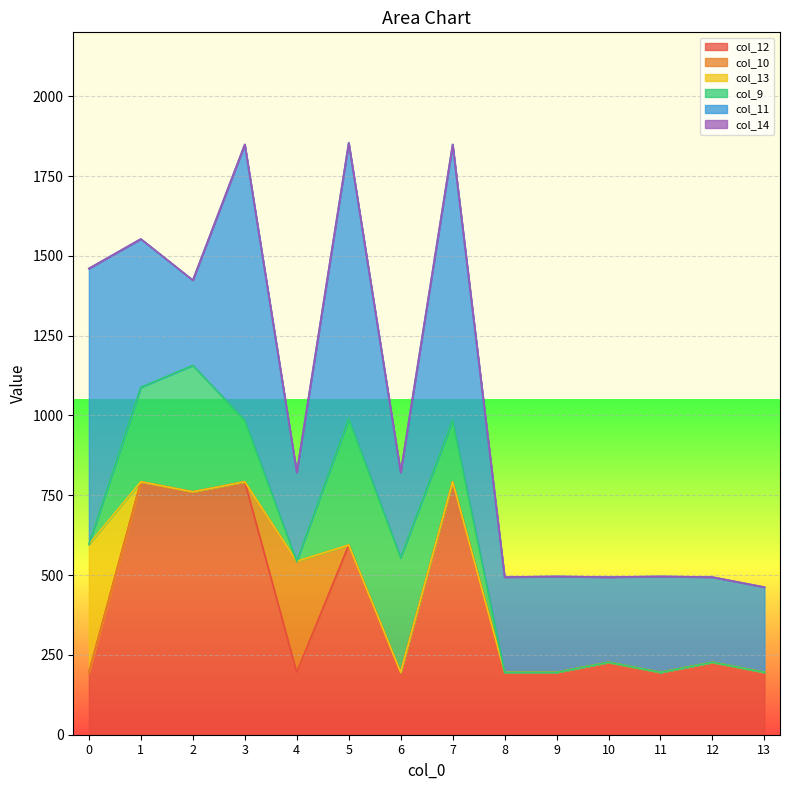

How many series are shown in this chart?

6